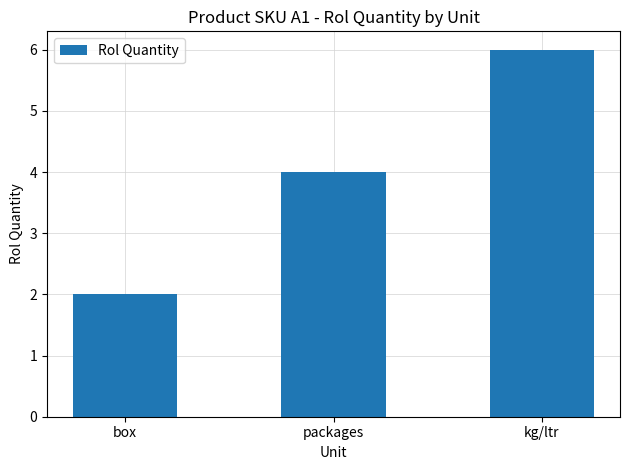

Rank the categories by value from lowest to highest.

box, packages, kg/ltr